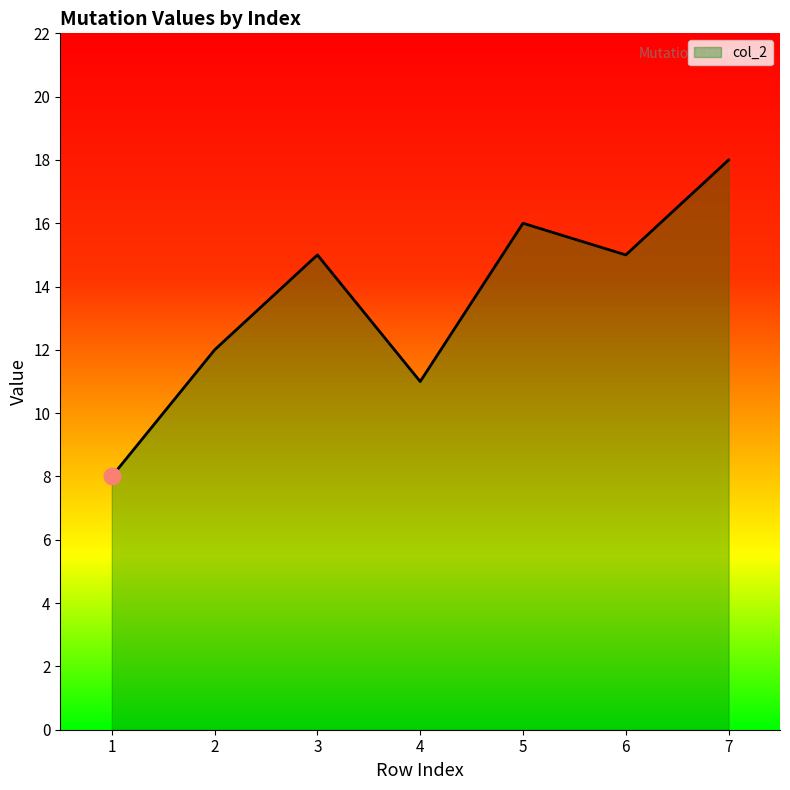

Reading left to right, what are all the values shown in this chart?

1=8	2=12	3=15	4=11	5=16	6=15	7=18